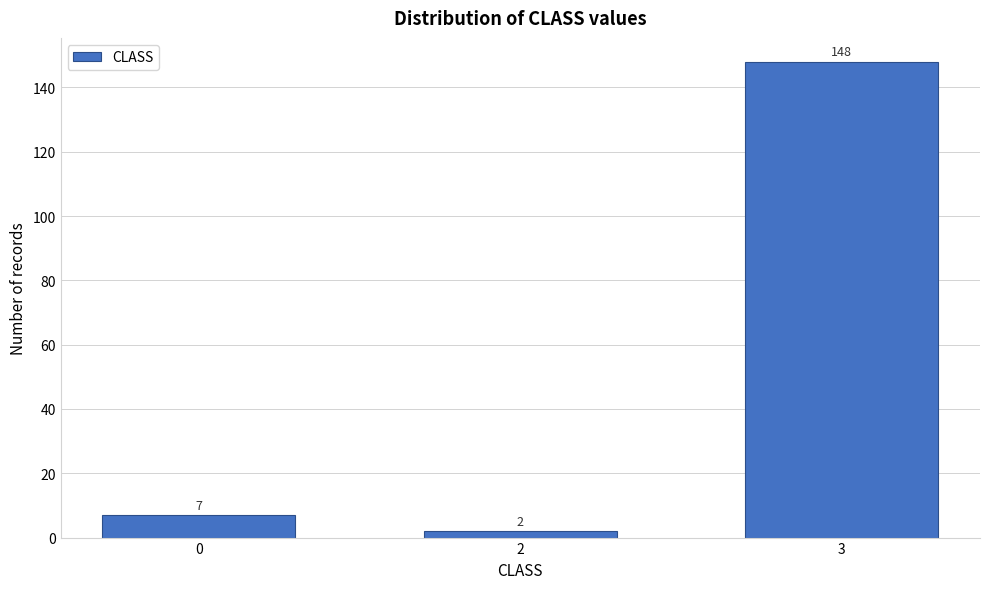

Reading right to left, transcribe all the data shown in this chart.

3=148	2=2	0=7